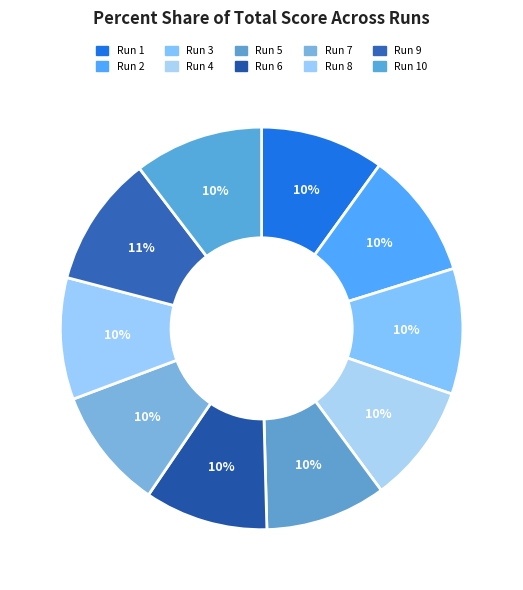

Does Run 4 represent more than half of the total?

No